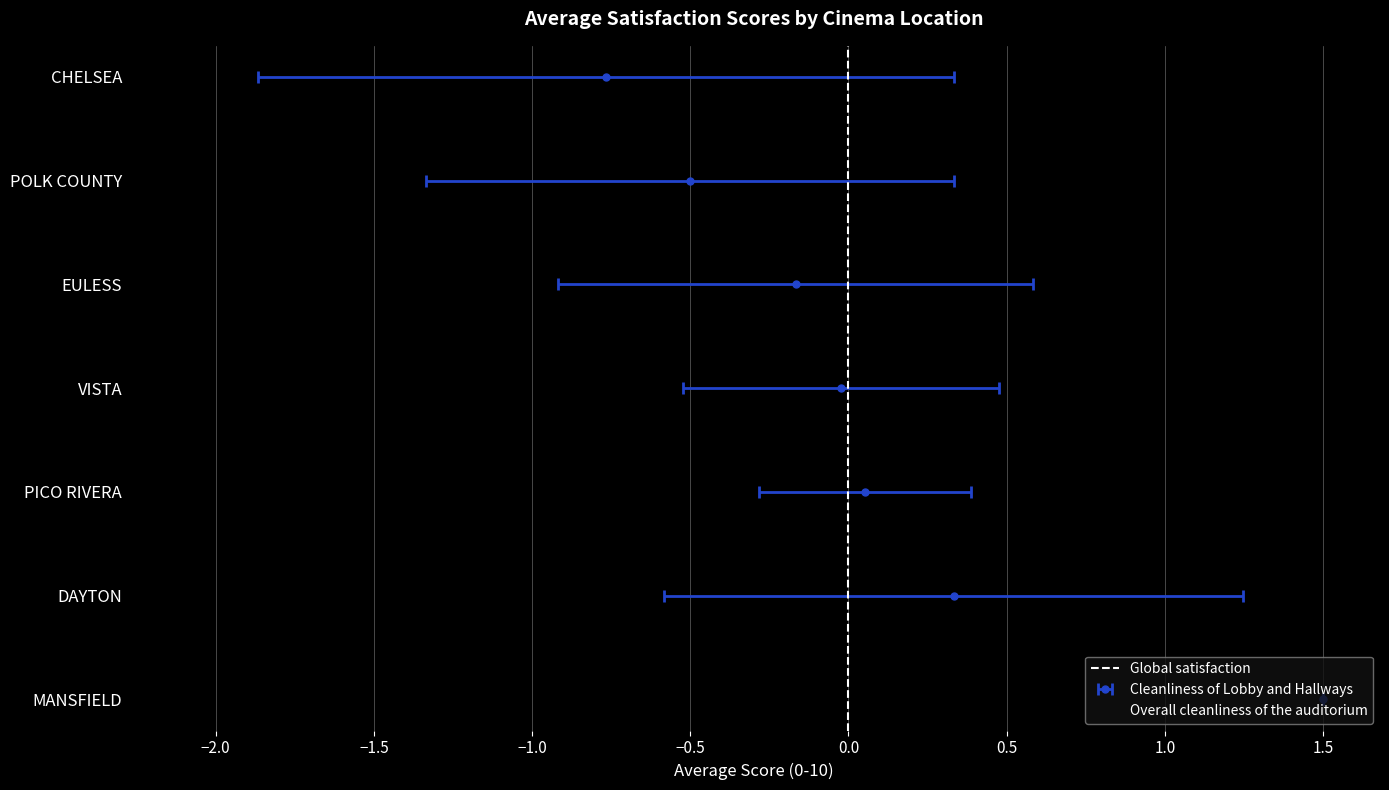

Is it true that Cleanliness of Lobby and Hallways equals -0.0 at POLK COUNTY?

False